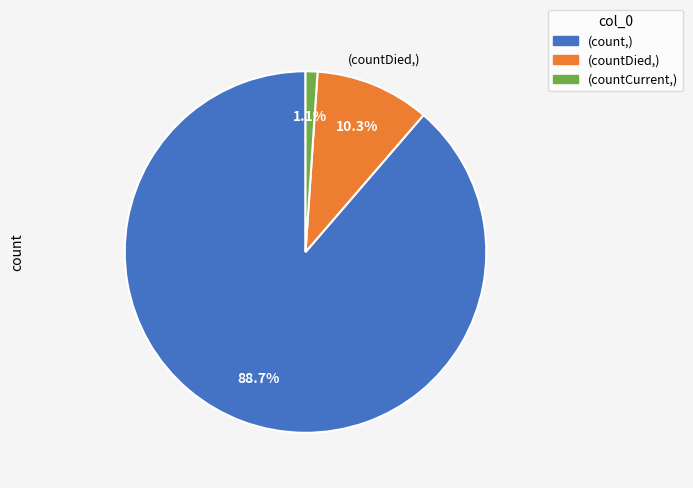

Does any single category account for the majority?

Yes